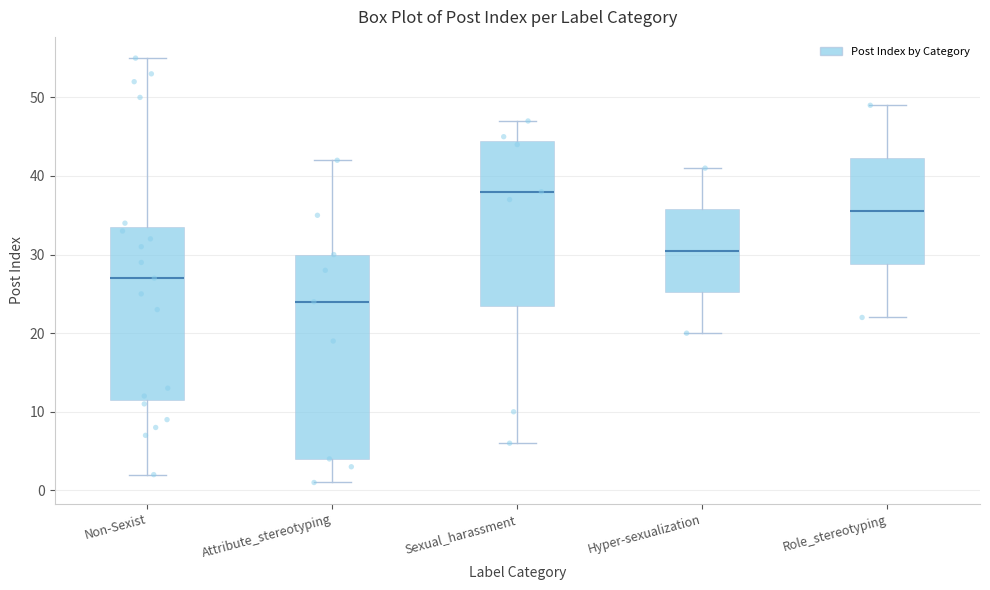

Which box has the highest median line?

Sexual_harassment